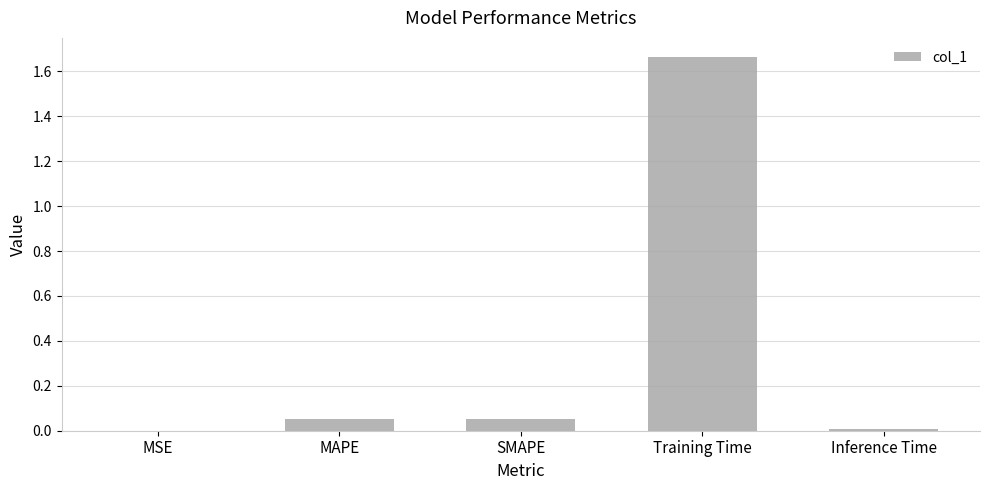

True or false: the data shows 0.0 at MSE.

True